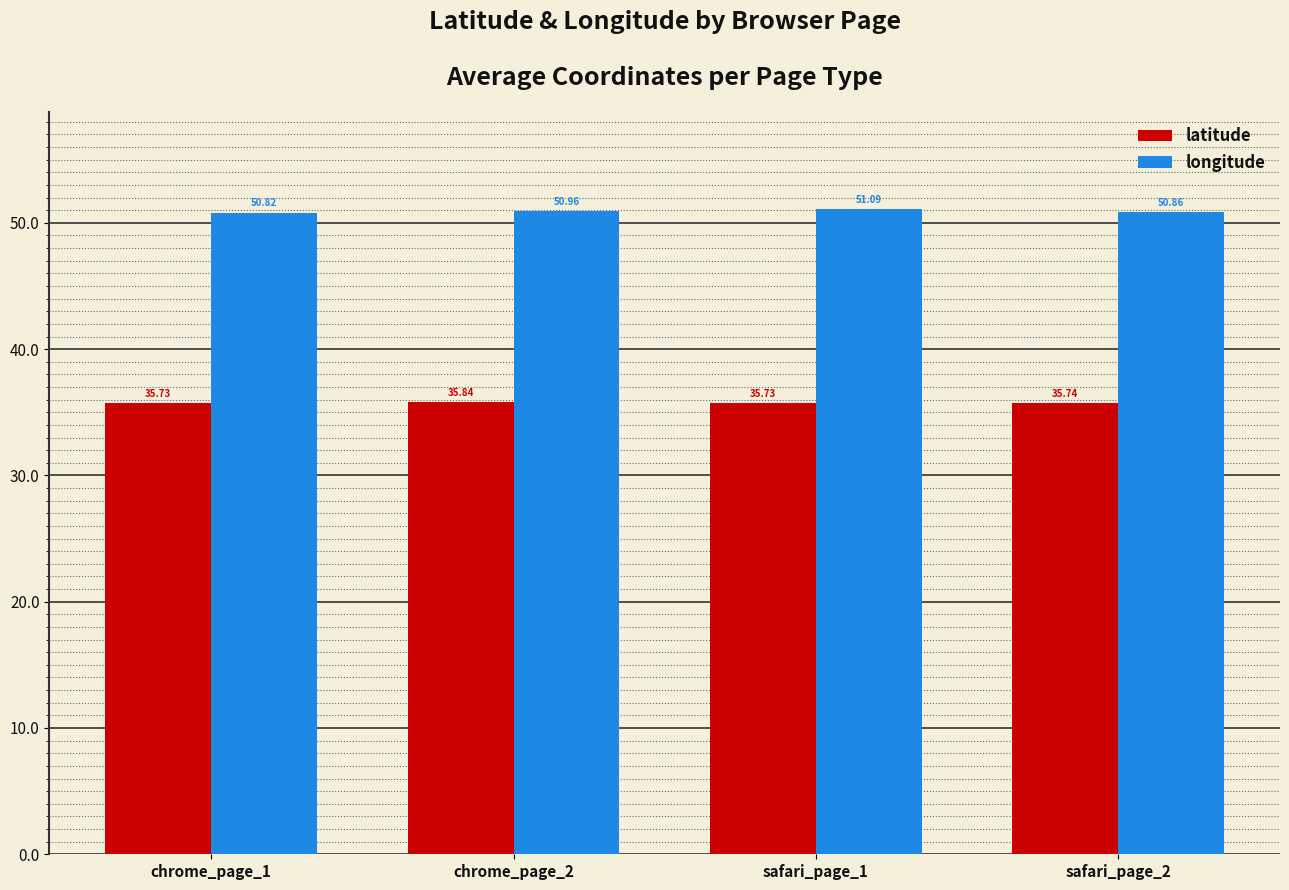

What position from the left is safari_page_1?

3